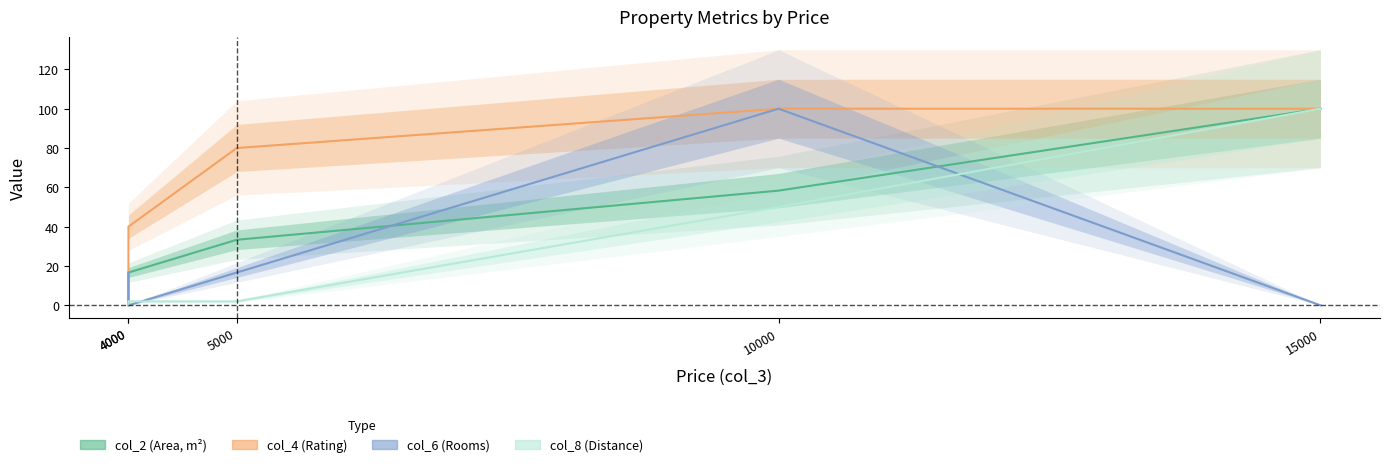

Is it true that col_4 (Rating) equals 53.7 at 5000?

False